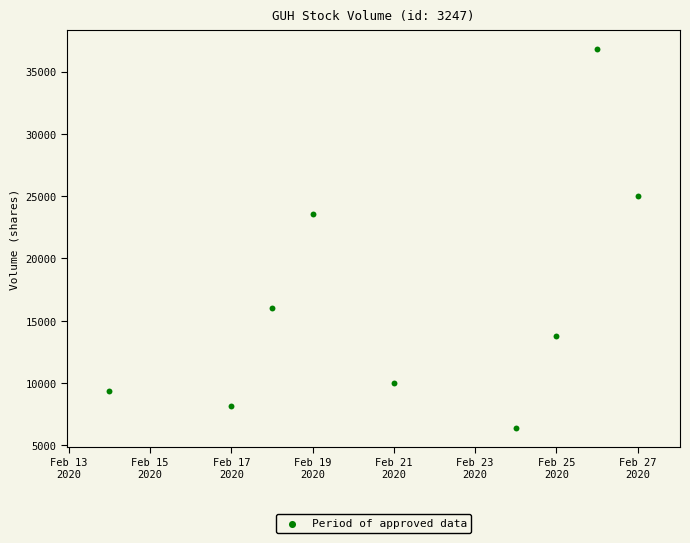

What is the range of X values (max minus min)?

13